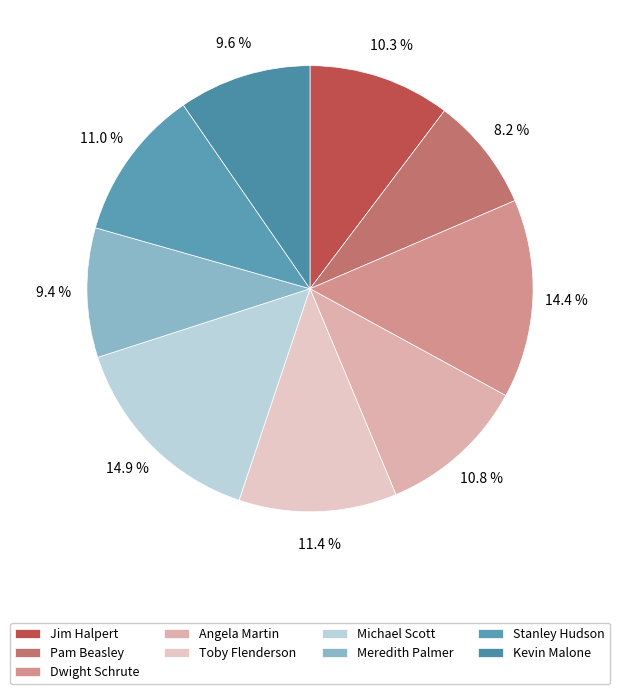

The Angela Martin slice represents 11% of the pie. True or false?

True